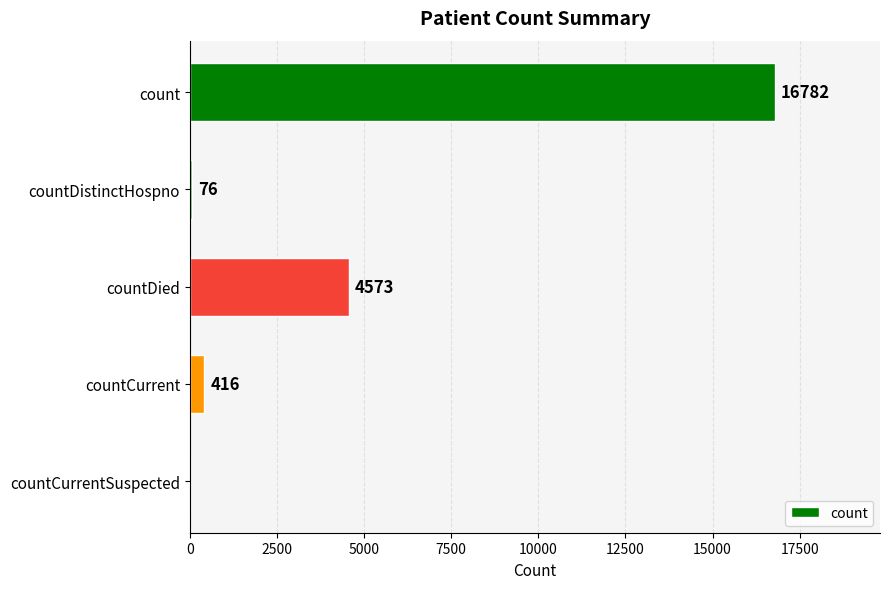

True or false: the data shows 29450 at count.

False